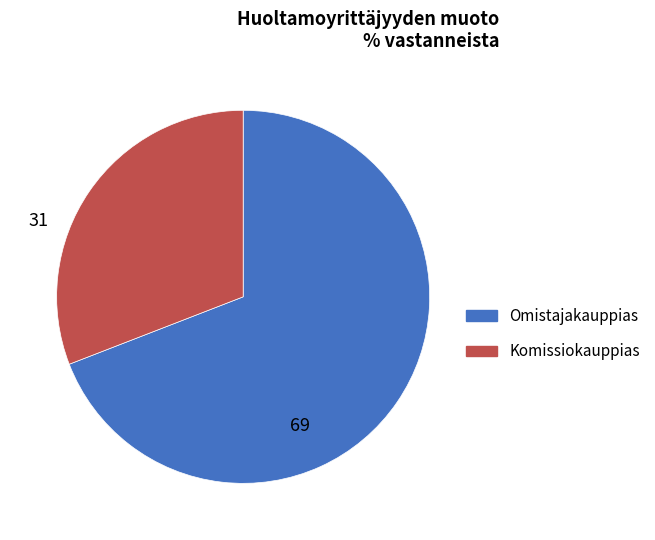

Is there any slice that represents more than half of the pie?

Yes